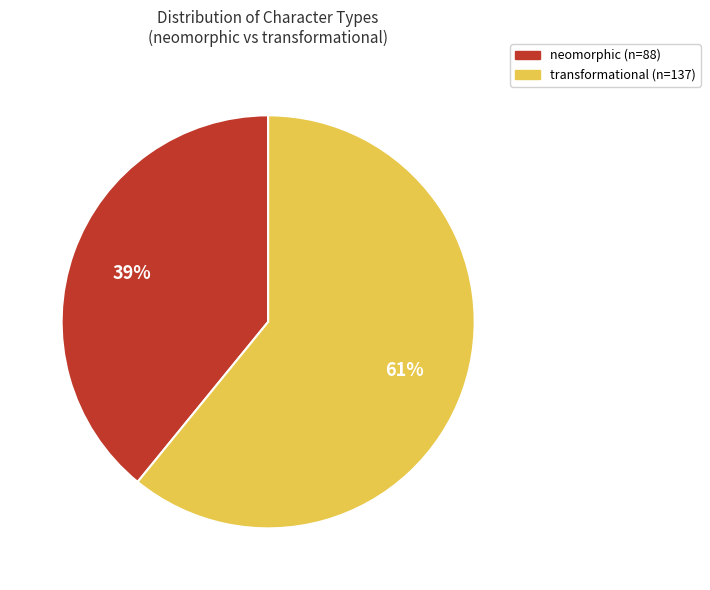

To the nearest percent, what is the difference between the largest and smallest slice percentages?

22%